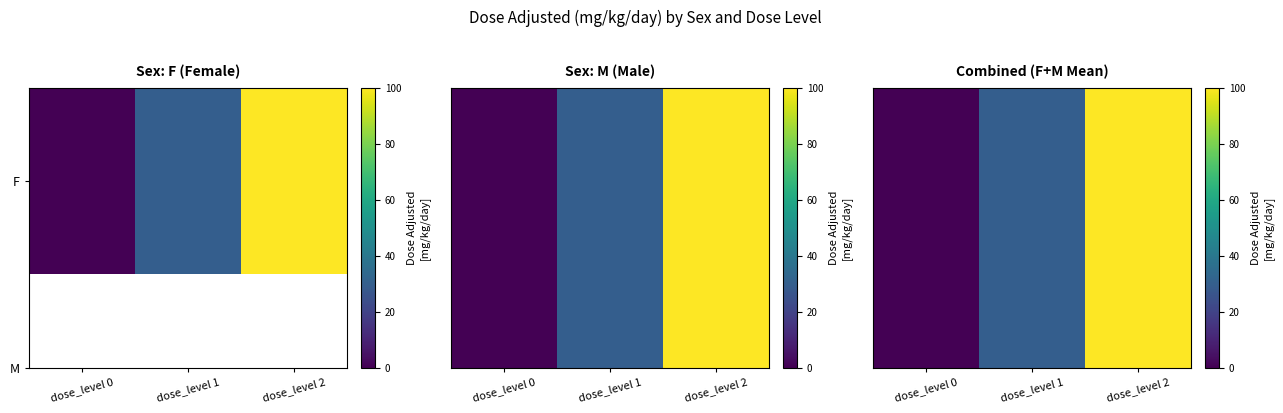

Which label corresponds to the largest value in the chart?

dose_level 2